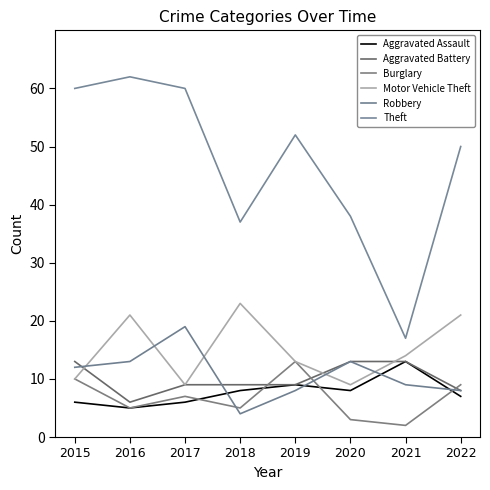

Which series has the largest total across all categories?

Theft